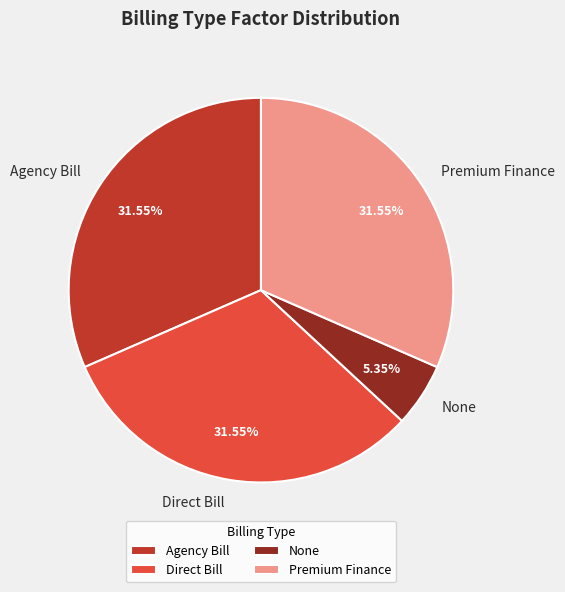

To the nearest percent, what is the difference between the largest and smallest slice percentages?

26%